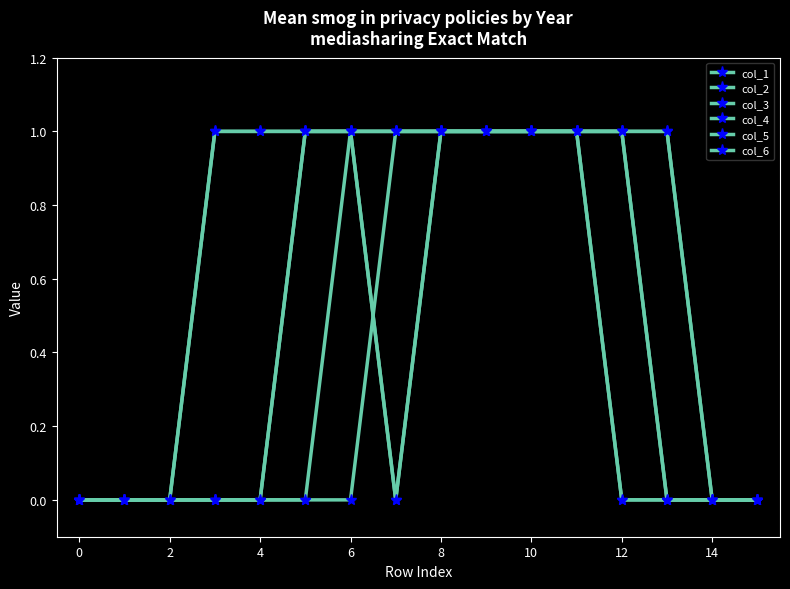

Count the number of data series in this chart.

6